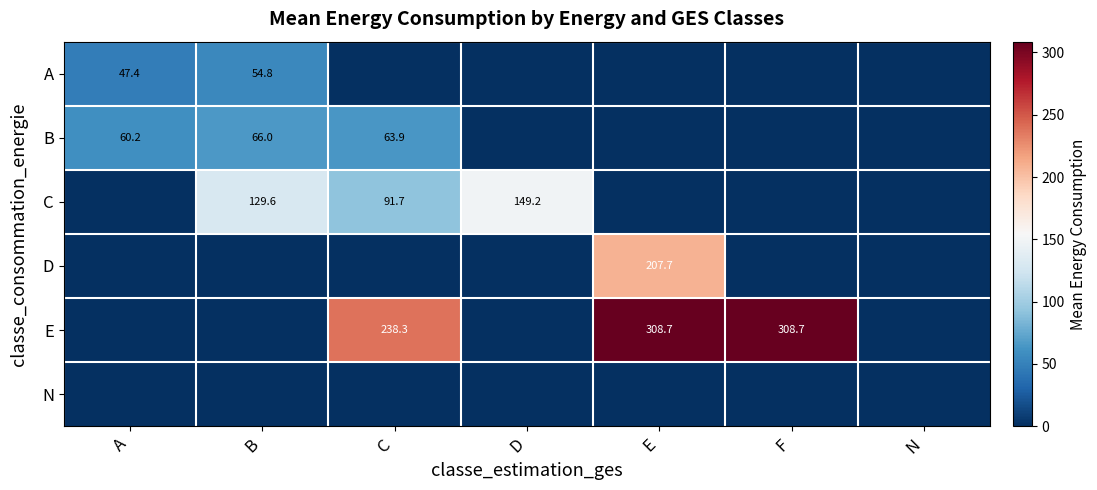

The C series shows 119.5 at C. True or false?

False